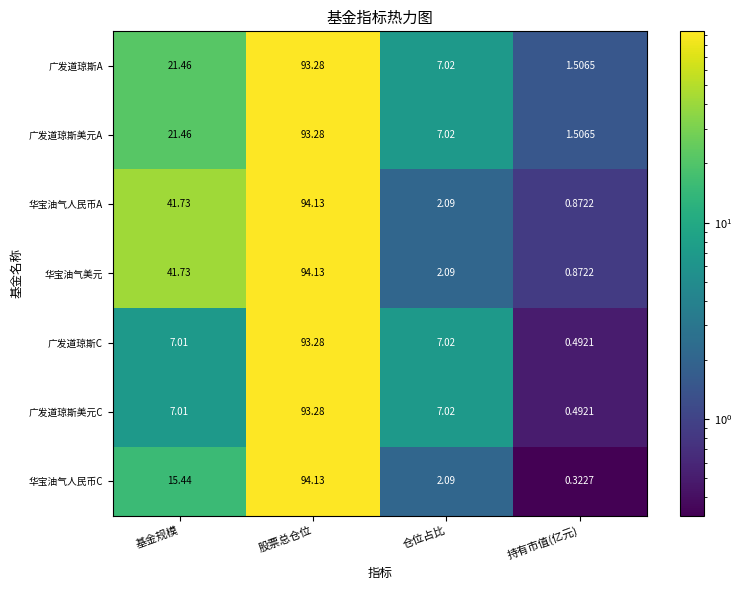

Where does the 广发道琼斯C series first go above 7?

基金规模